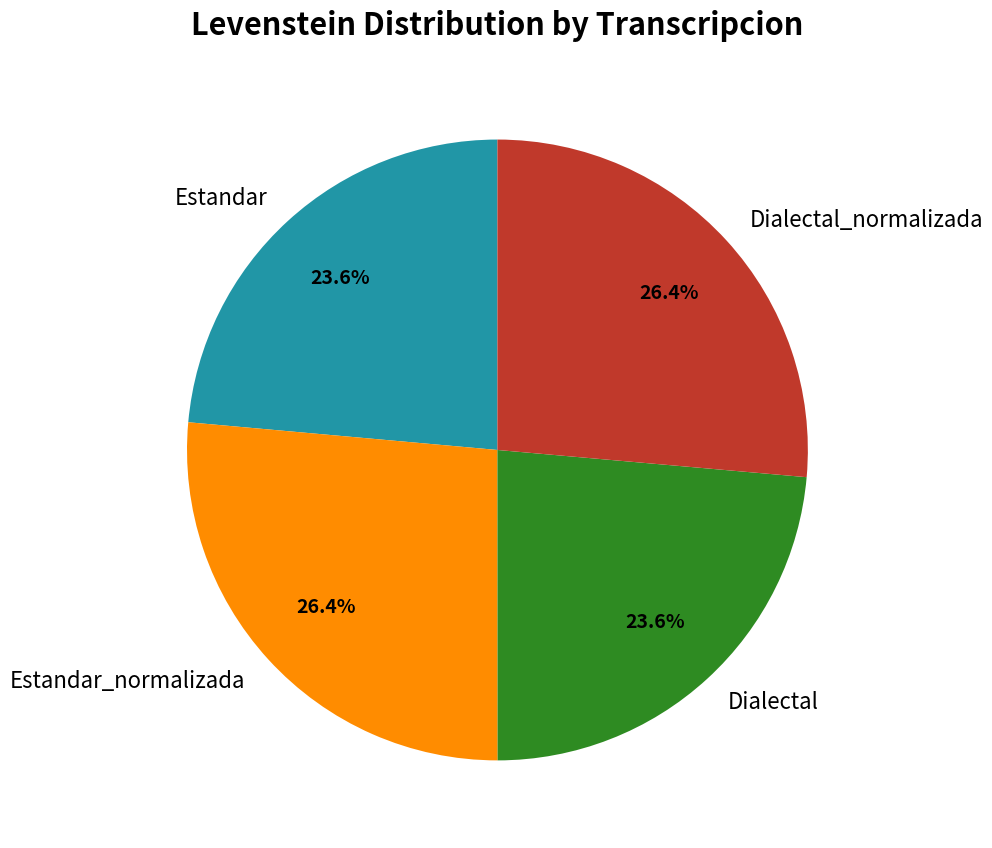

What percentage is NOT represented by Dialectal?

76.4%